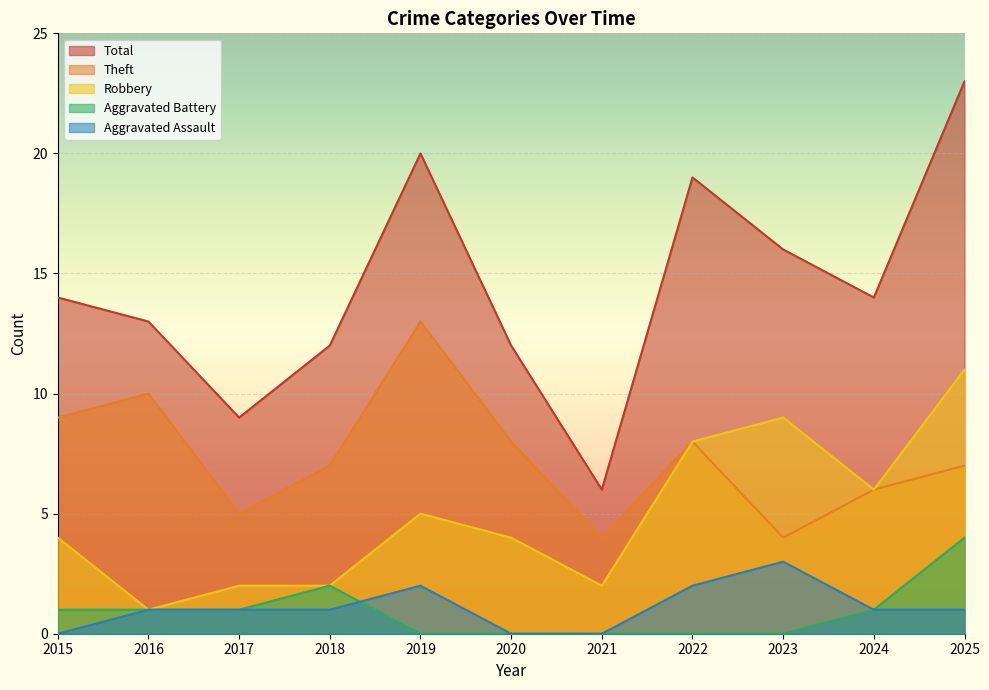

Rank the categories by Aggravated Battery value from lowest to highest.

2019, 2020, 2021, 2022, 2023, 2015, 2016, 2017, 2024, 2018, 2025